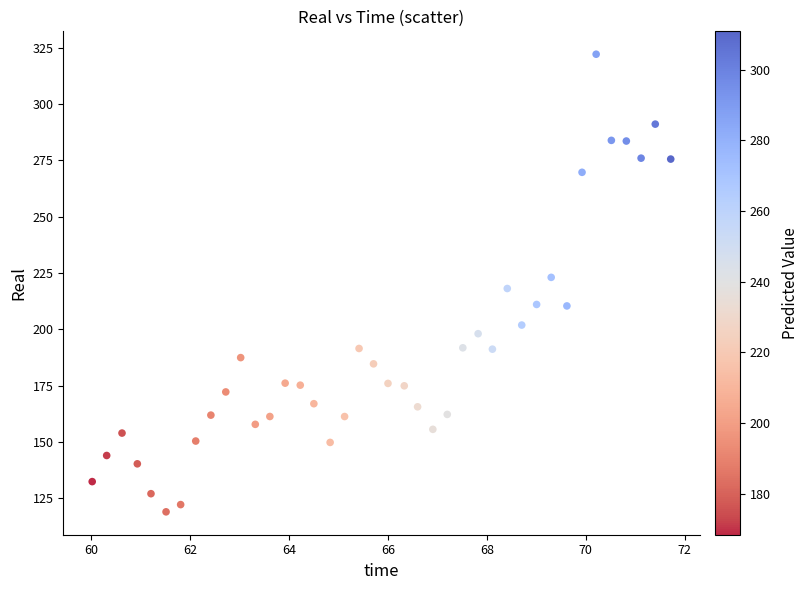

What is the range of X values (max minus min)?

11.7